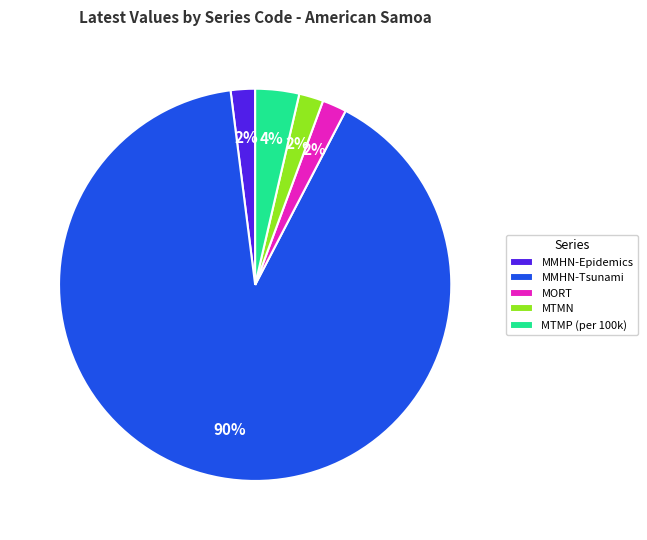

Which category has the biggest portion of the pie?

MMHN-Tsunami